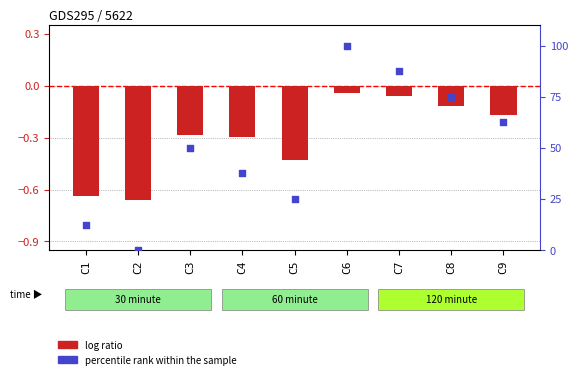

Which series has the largest total across all categories?

percentile rank within the sample